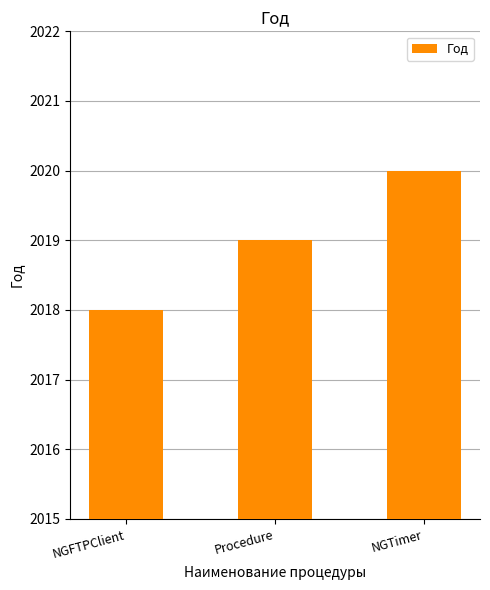

The chart shows a value of 3227 at NGTimer. True or false?

False